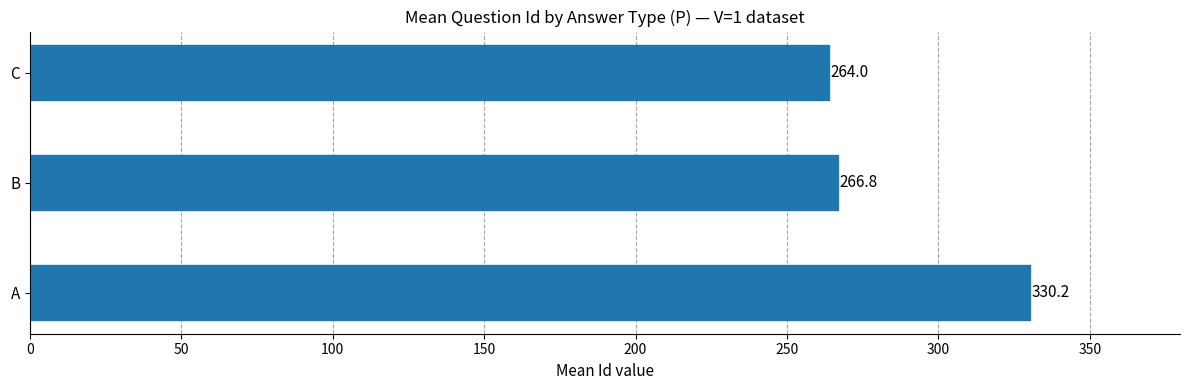

Reading bottom to top, what are all the values shown in this chart?

A=330.2	B=266.8	C=264.0